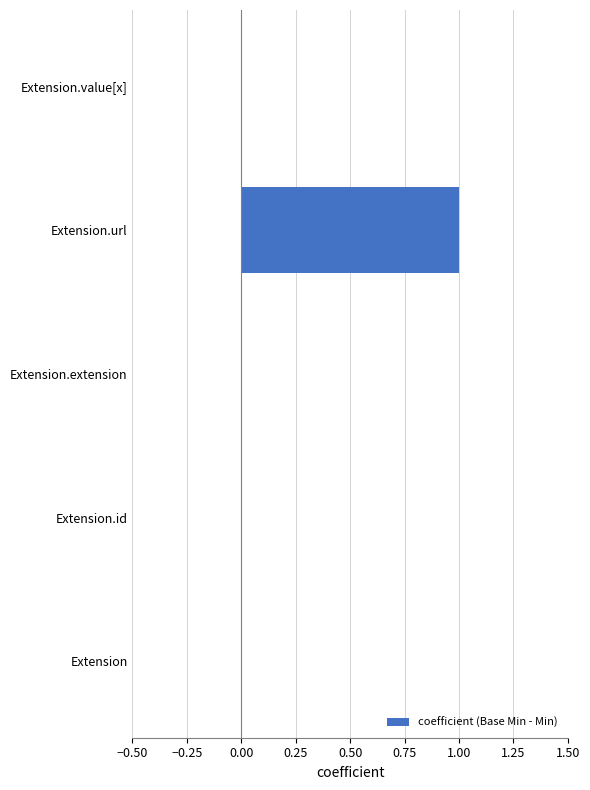

The value at Extension.url is 1. True or false?

True